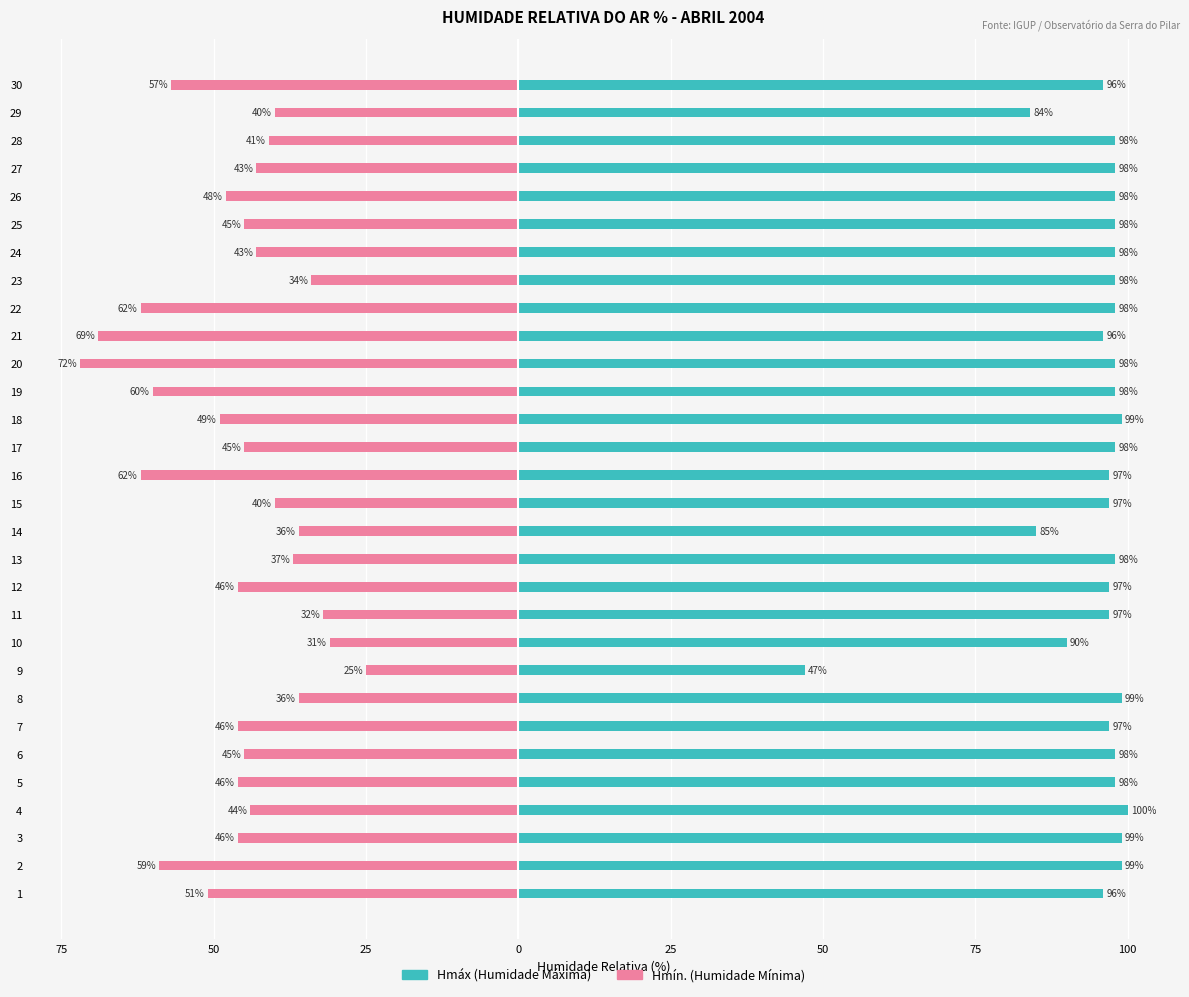

What is the value of the Hmáx bar at the 22nd from the left?

98